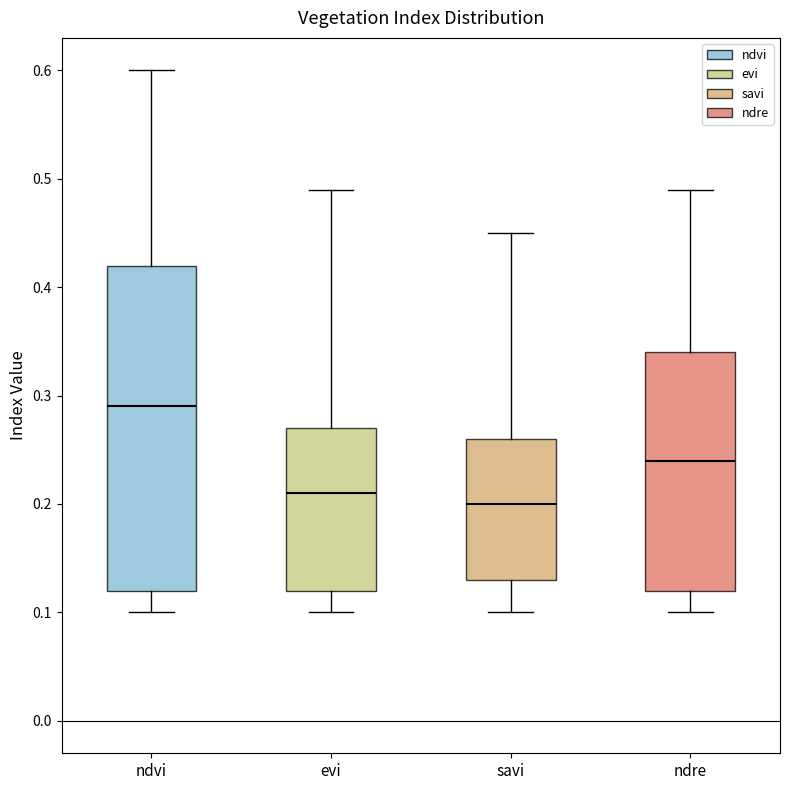

Comparing the boxes themselves (not the whiskers), which one is the tallest?

ndvi